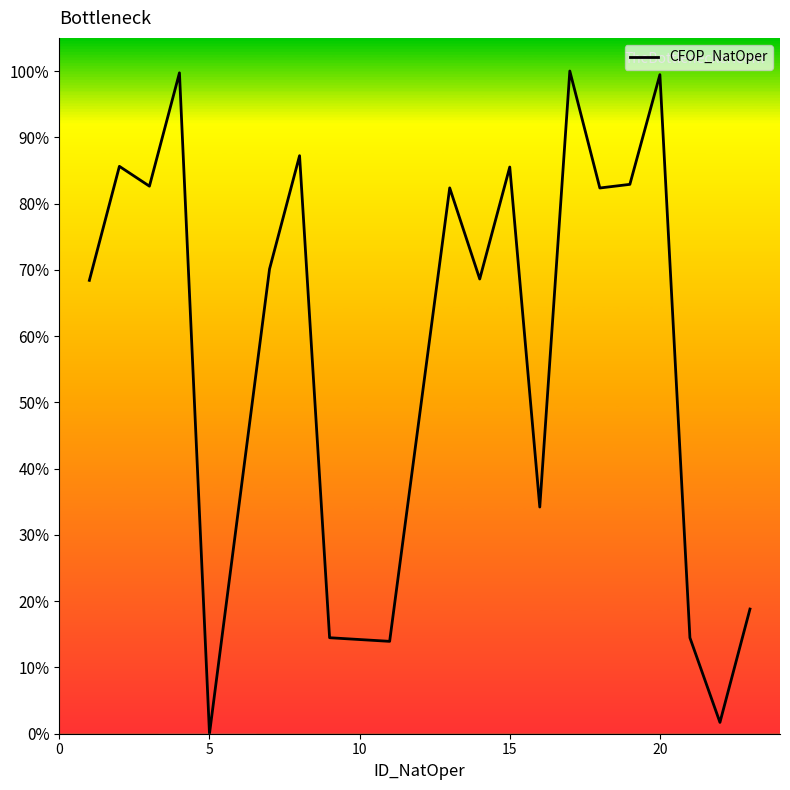

Does the chart display data point markers on the line(s)?

No